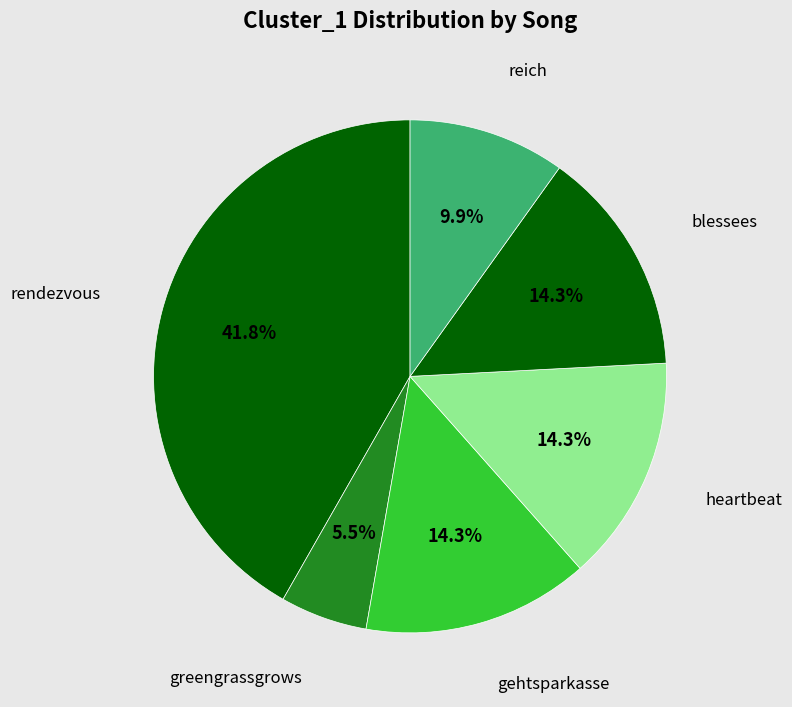

Which slice is the smallest?

greengrassgrows